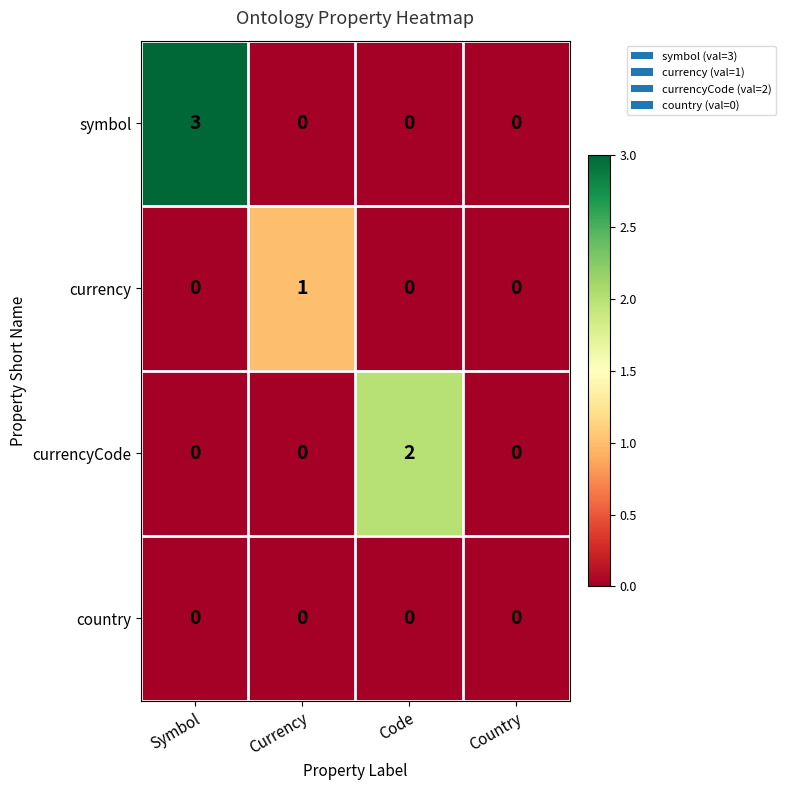

Is it true that currencyCode equals 0 at Currency?

True